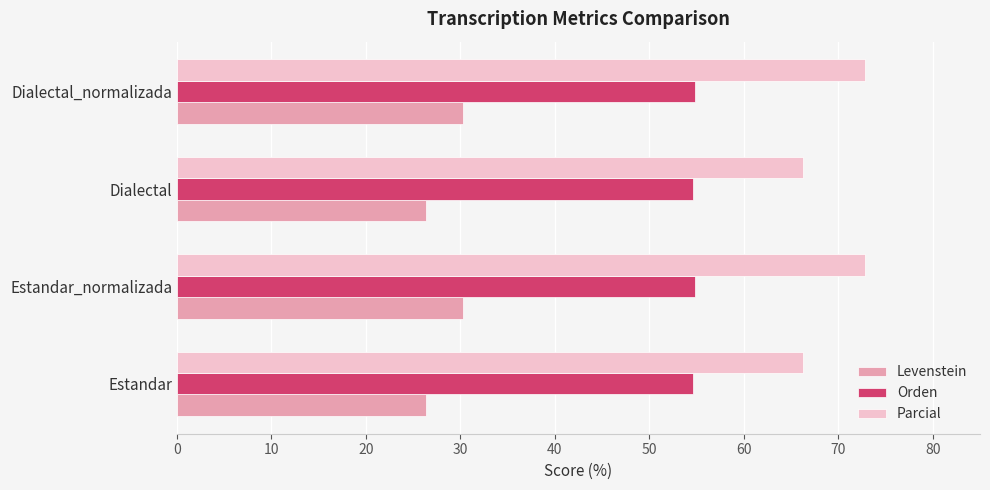

What is the difference between the maximum and minimum values in the Parcial series?

6.6